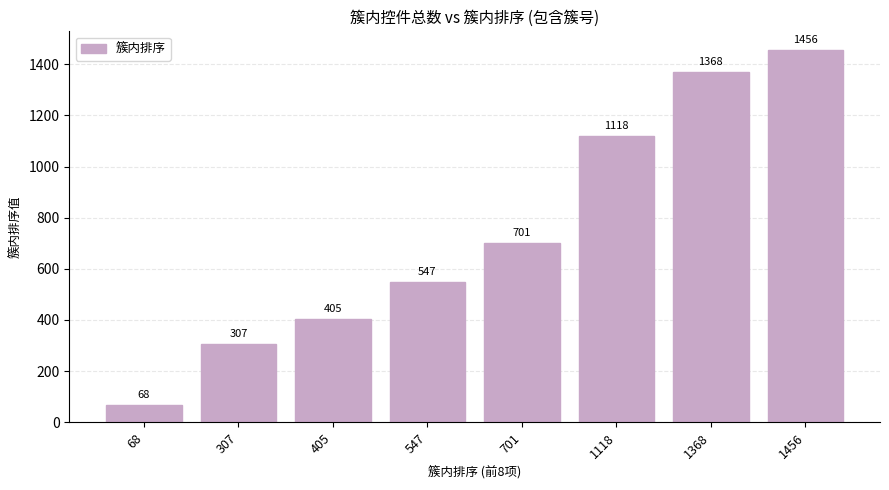

Reading right to left, transcribe all the data shown in this chart.

1456	1368	1118	701	547	405	307	68